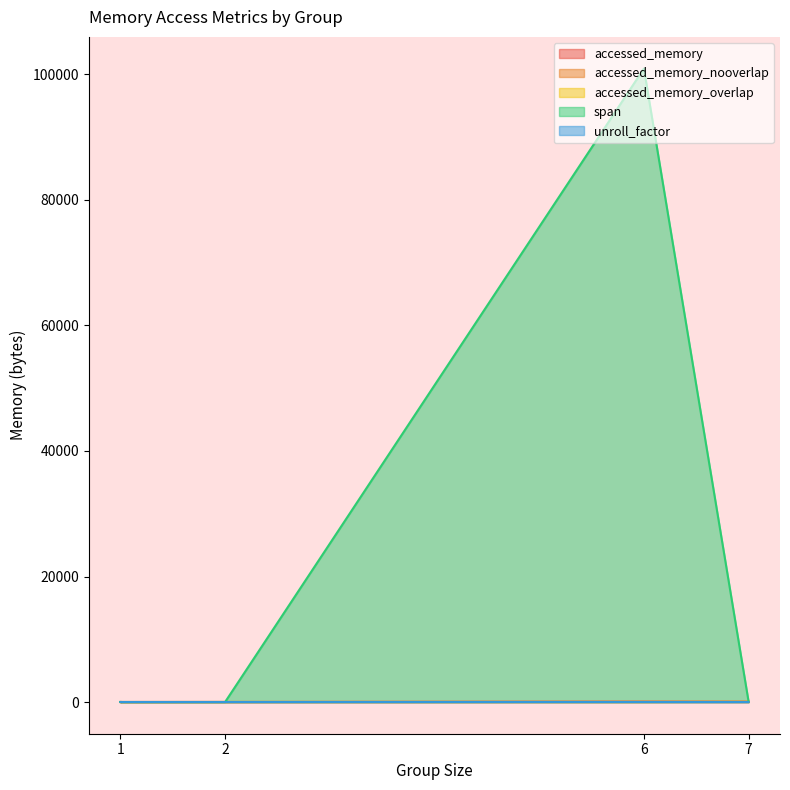

Which series has the largest total across all categories?

span